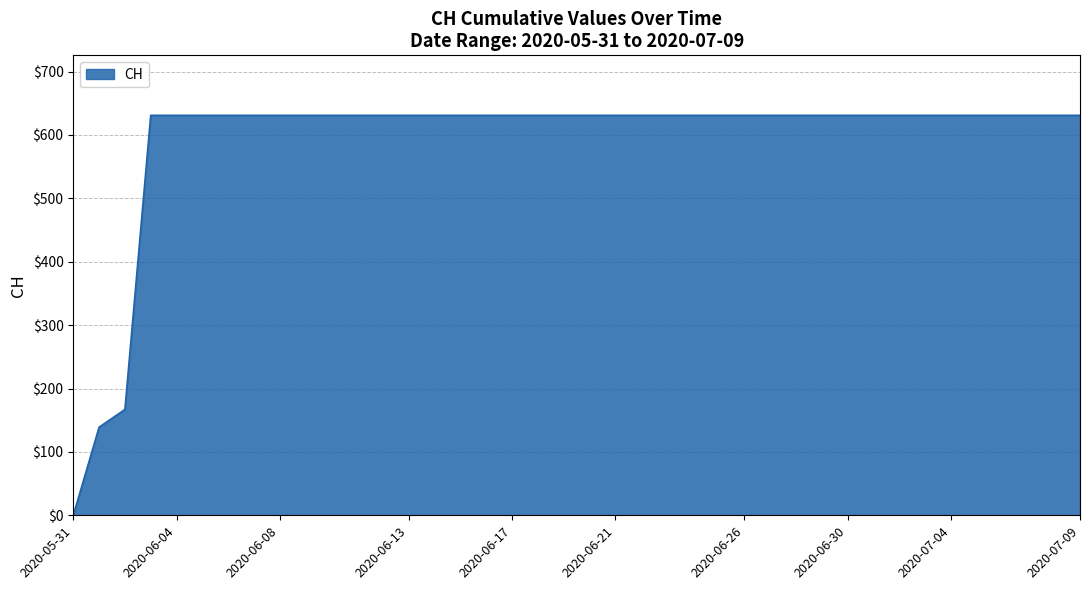

Reading left to right, extract all data points from this chart.

0	139	167	631	631	631	631	631	631	631	631	631	631	631	631	631	631	631	631	631	631	631	631	631	631	631	631	631	631	631	631	631	631	631	631	631	631	631	631	631